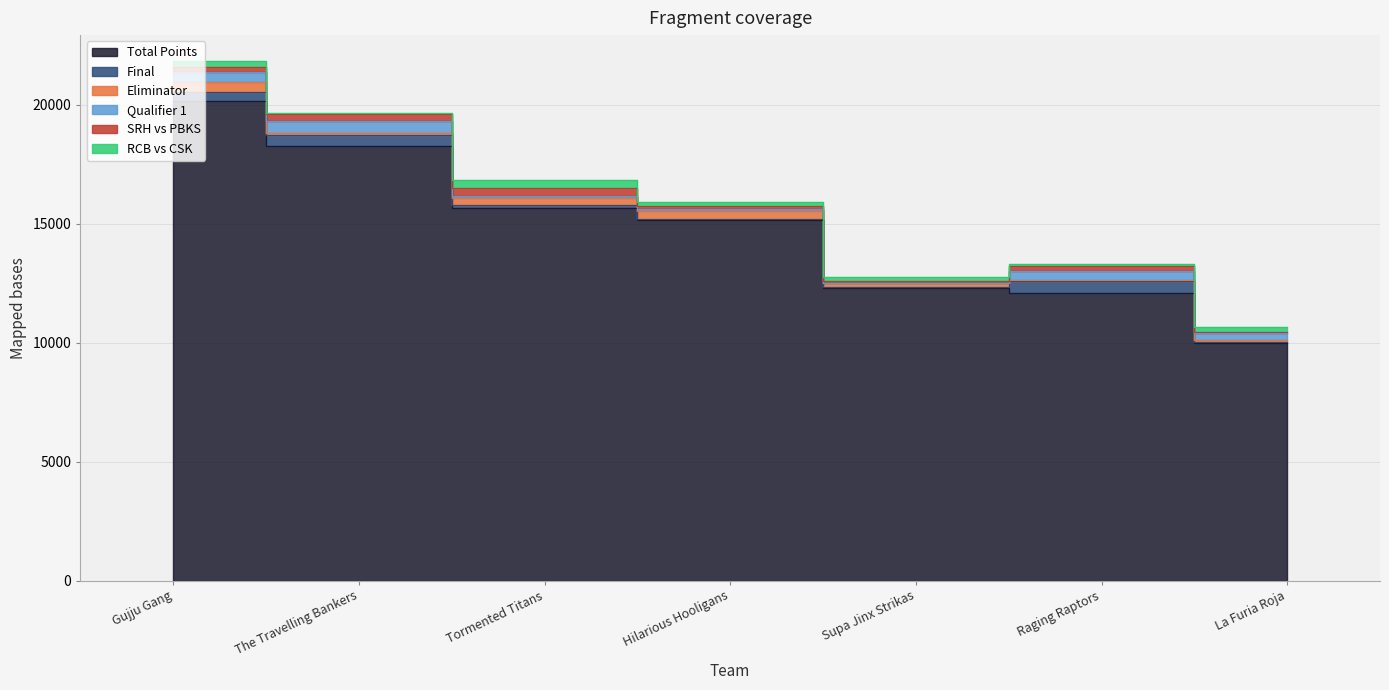

Reading left to right, list all the values displayed in this chart.

Total Points: 20169.0	18272.0	15677.5	15181.5	12320.0	12106.5	10003.5
Final: 367.0	471.5	102.0	18.0	38.0	479.0	16.0
Eliminator: 415.0	72.0	313.0	350.0	162.0	40.0	93.0
Qualifier 1: 426.0	524.5	98.0	81.0	13.0	385.0	290.0
SRH vs PBKS: 235.0	265.0	316.0	101.0	62.0	215.0	39.0
RCB vs CSK: 232.0	72.0	322.0	170.0	180.0	71.0	209.0